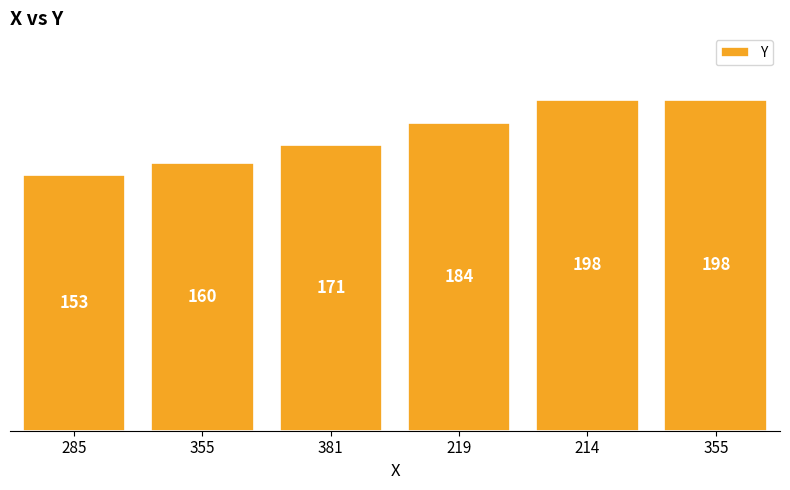

Which category has the lowest value across all series?

285